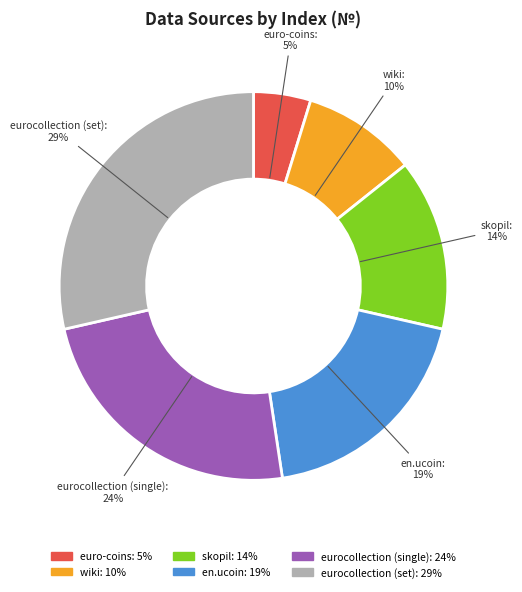

To the nearest percent, what portion does en.ucoin represent?

19%